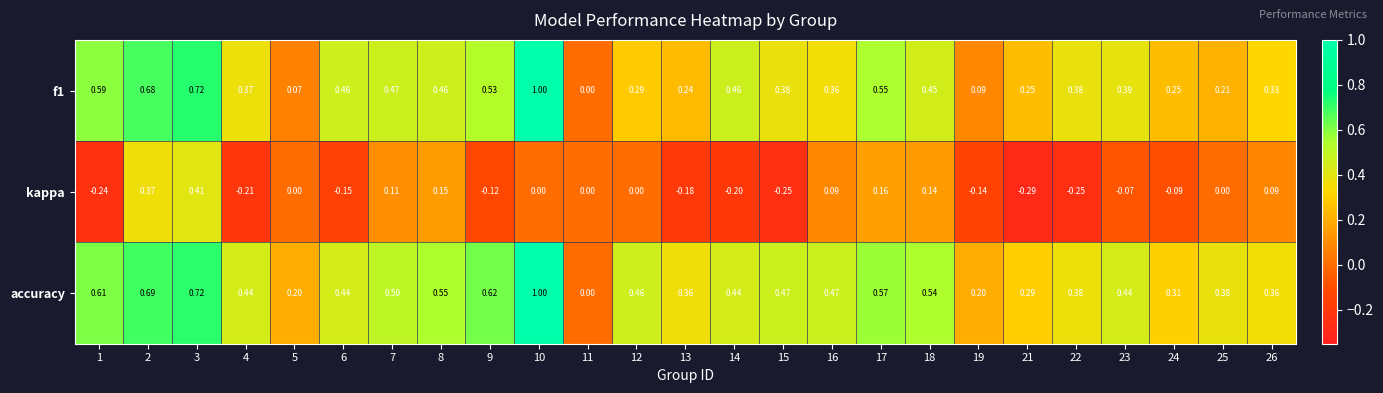

What is the maximum value shown in the chart?

1.0